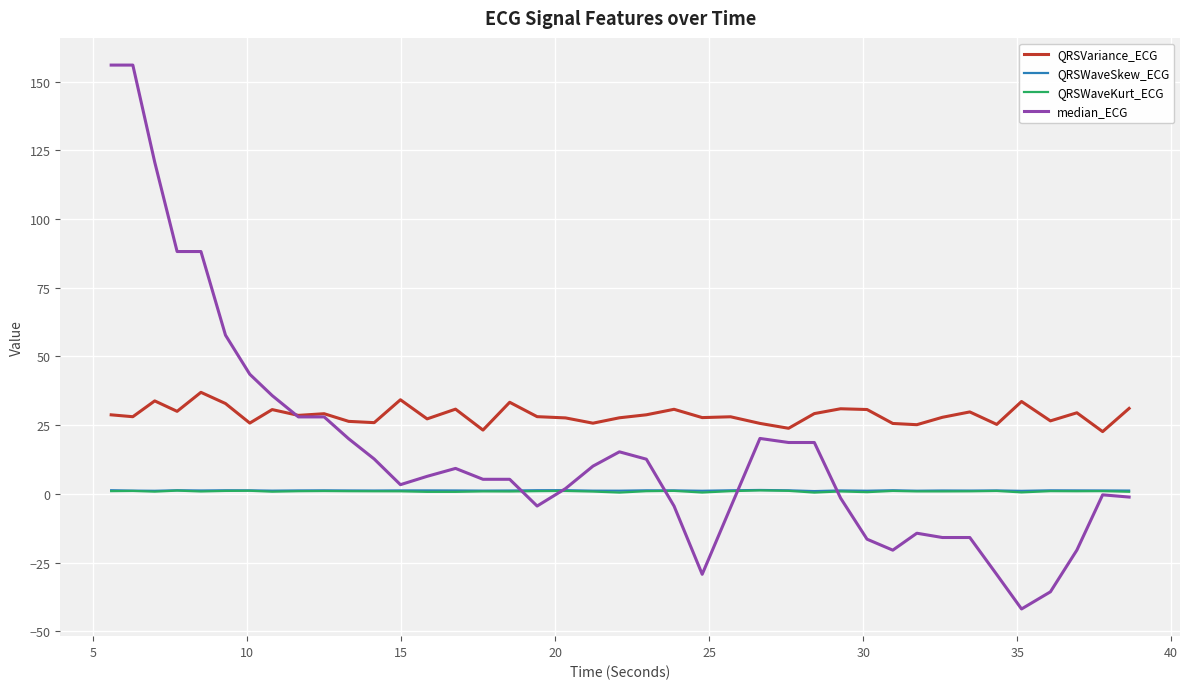

How many intersections are there between QRSVariance_ECG and median_ECG?

1